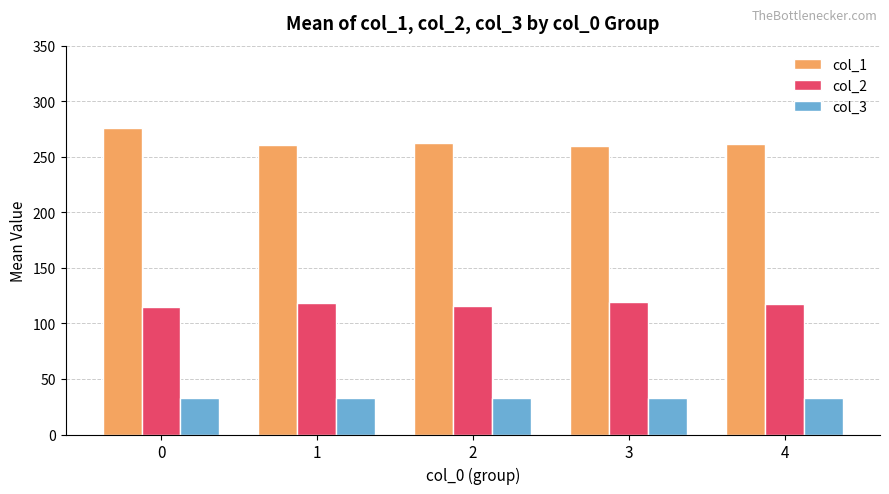

What is the spread (max minus min) of values at 2?

229.5